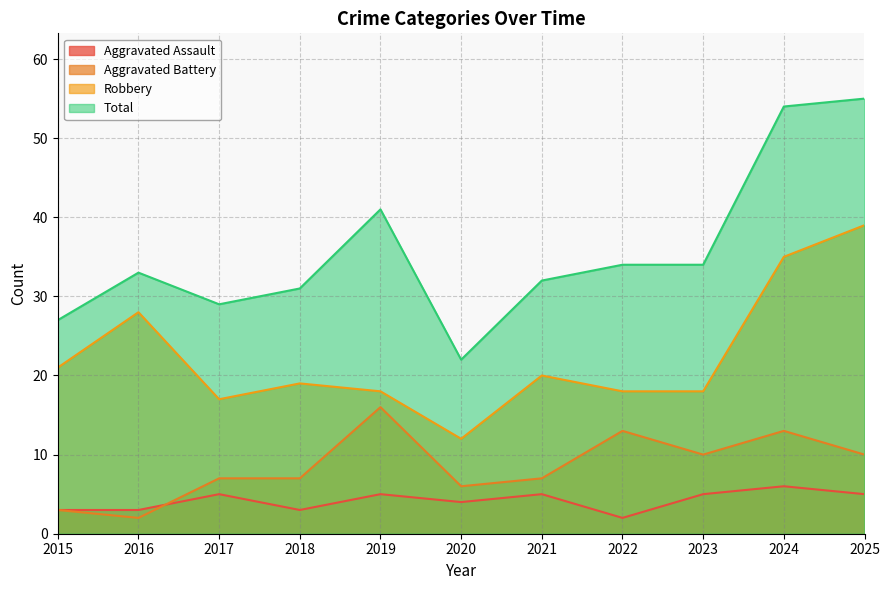

What is the greatest value displayed?

55